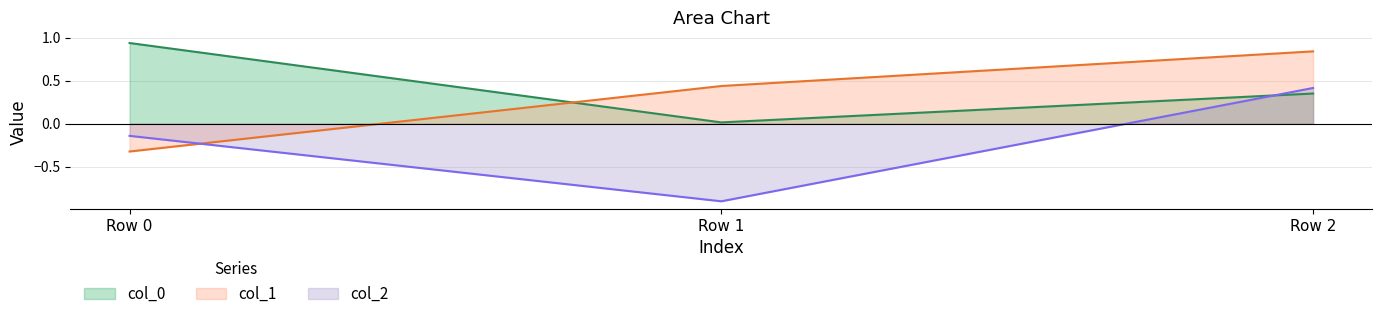

Which category has the highest value in the col_0 series?

Row 0